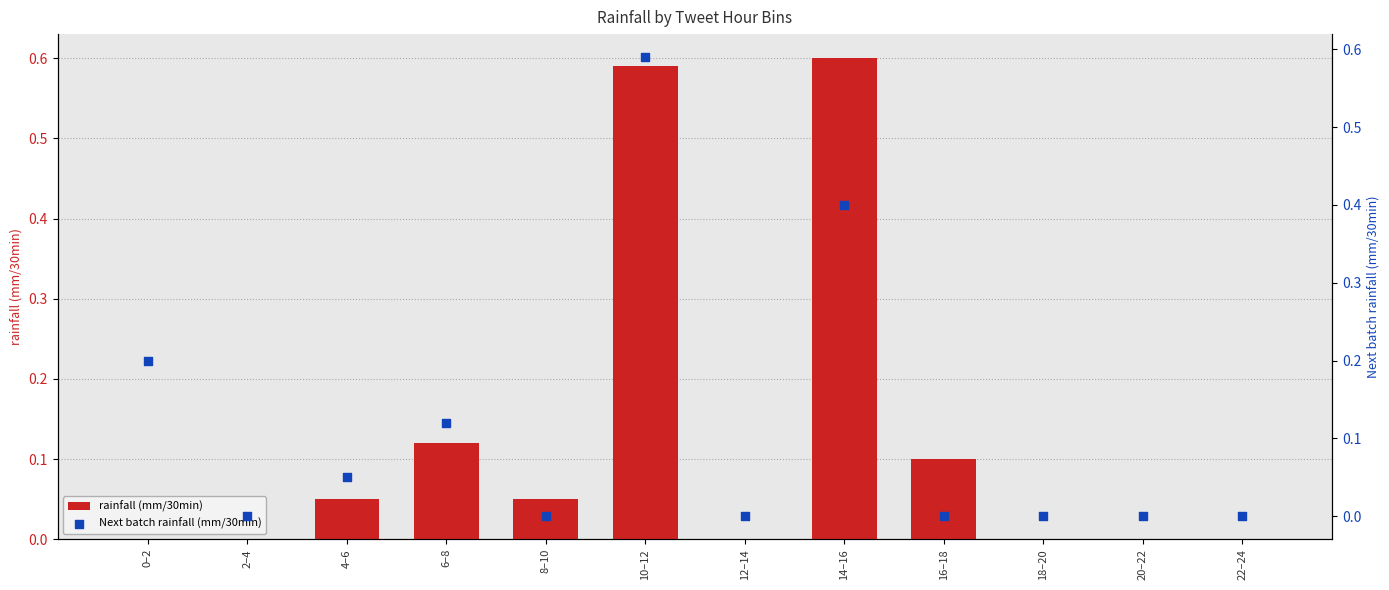

At which category is the sum across all series the highest?

10–12